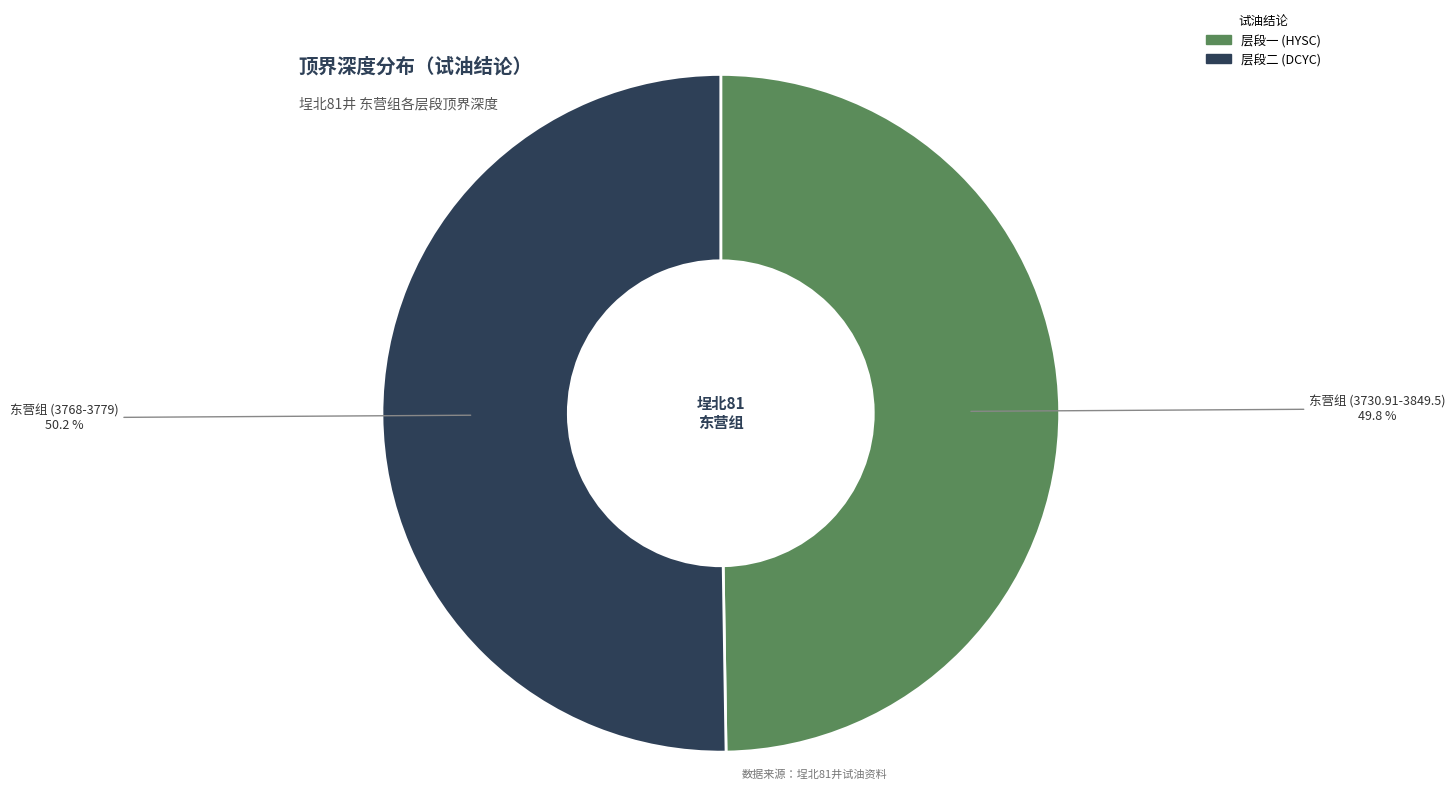

How much of the chart is everything except 东营组 (3730.91-3849.5)?

50.2%